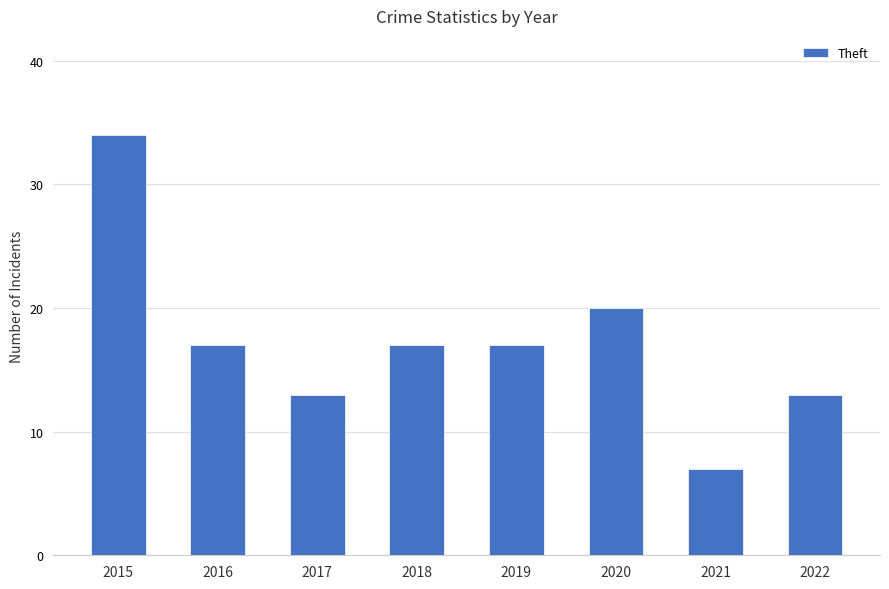

Which has a higher value, 2018 or 2017?

2018